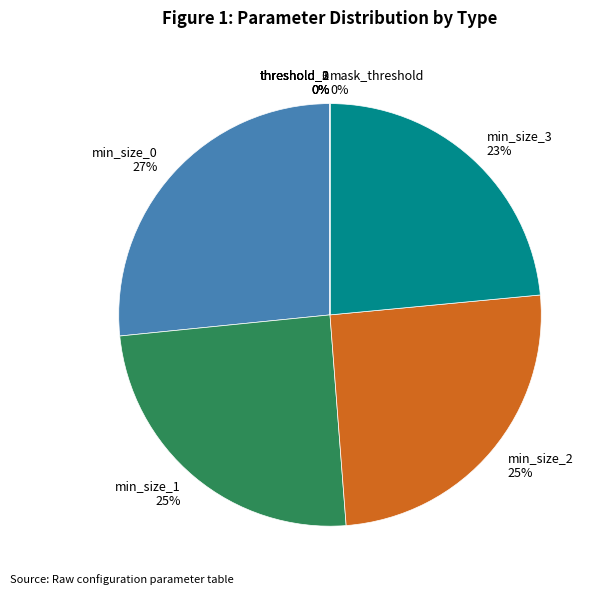

What percentage is the min_size_1 slice, to the nearest percent?

25%